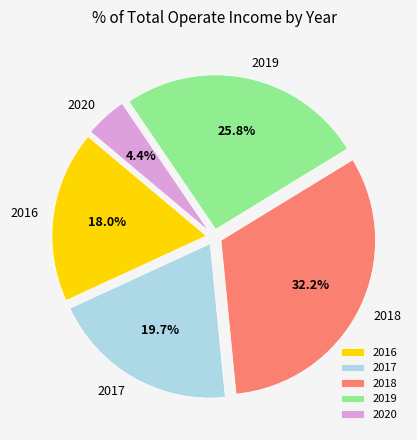

To the nearest percent, what is the difference between the 2017 and 2020 slice percentages?

15%